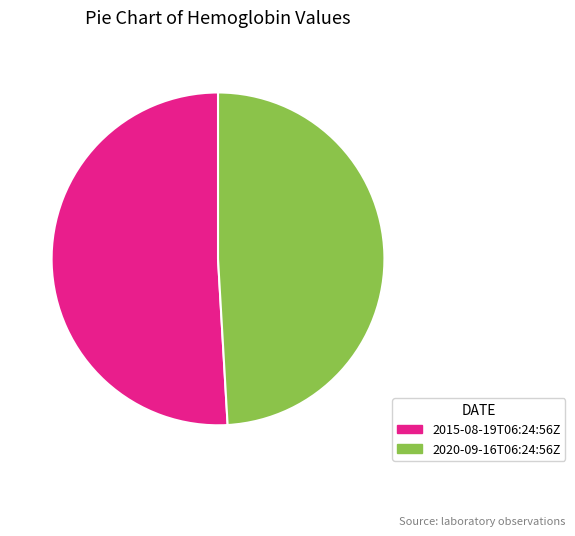

Do 2015-08-19T06:24:56Z and 2020-09-16T06:24:56Z together represent more than half of the pie?

Yes